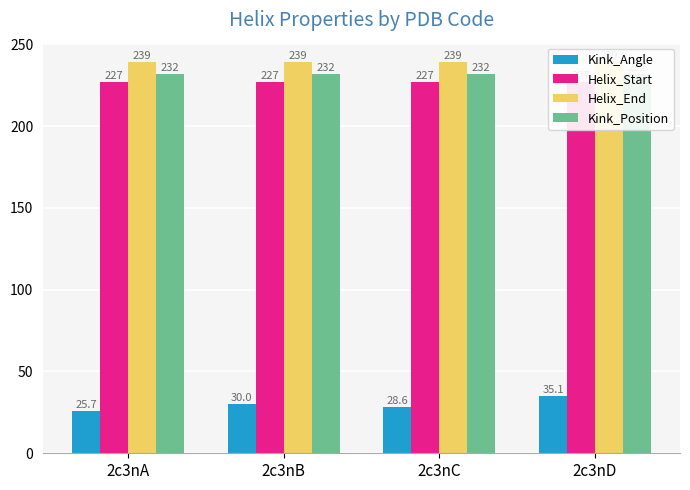

Is the value of Kink_Position at 2c3nD greater than the value of Helix_End at 2c3nD?

No